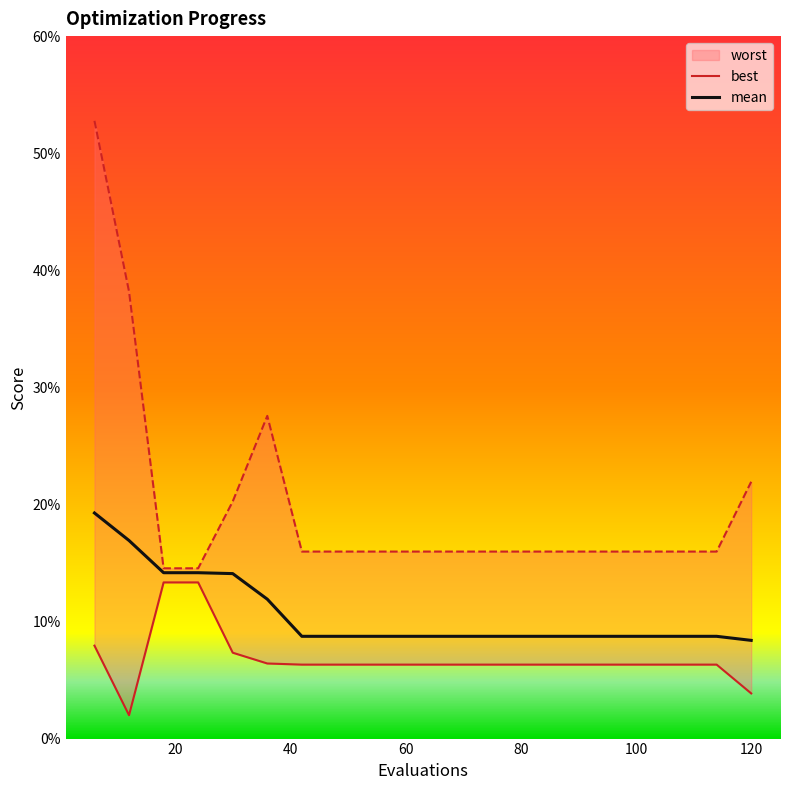

What is the highest value of the best series?

0.1